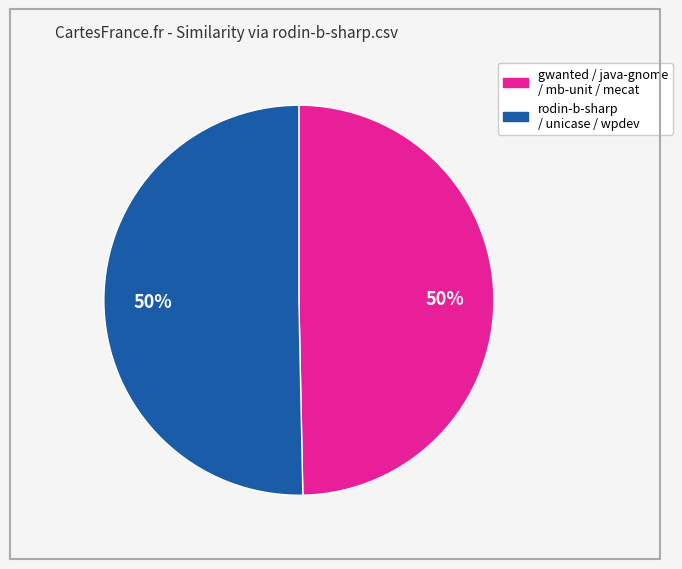

Approximately how many times larger is the value at rodin-b-sharp / unicase / wpdev compared to gwanted / java-gnome / mb-unit / mecat?

1.0